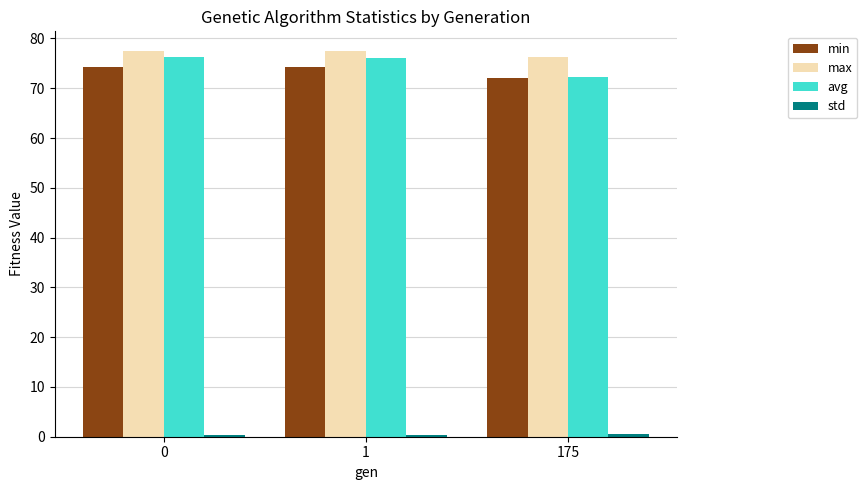

Is the value of min at 0 greater than the value of avg at 175?

Yes